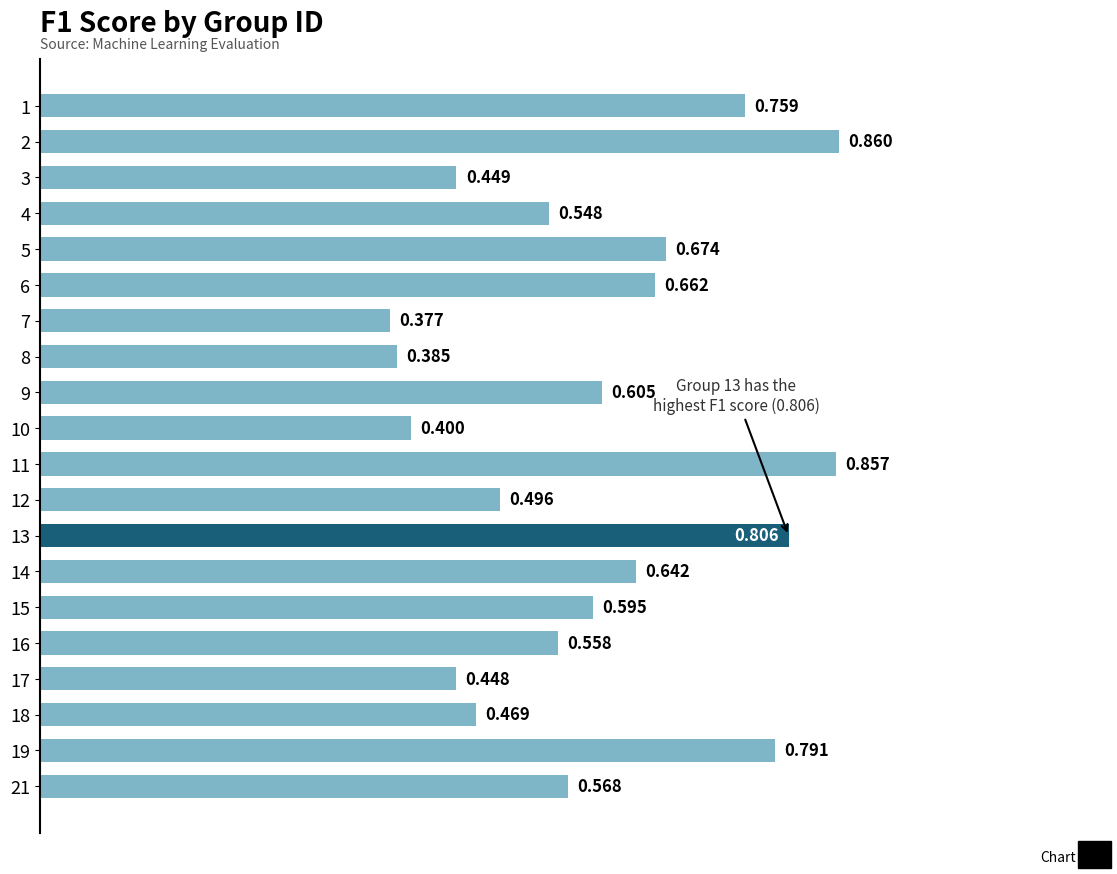

What is the difference between the maximum and minimum values?

0.5